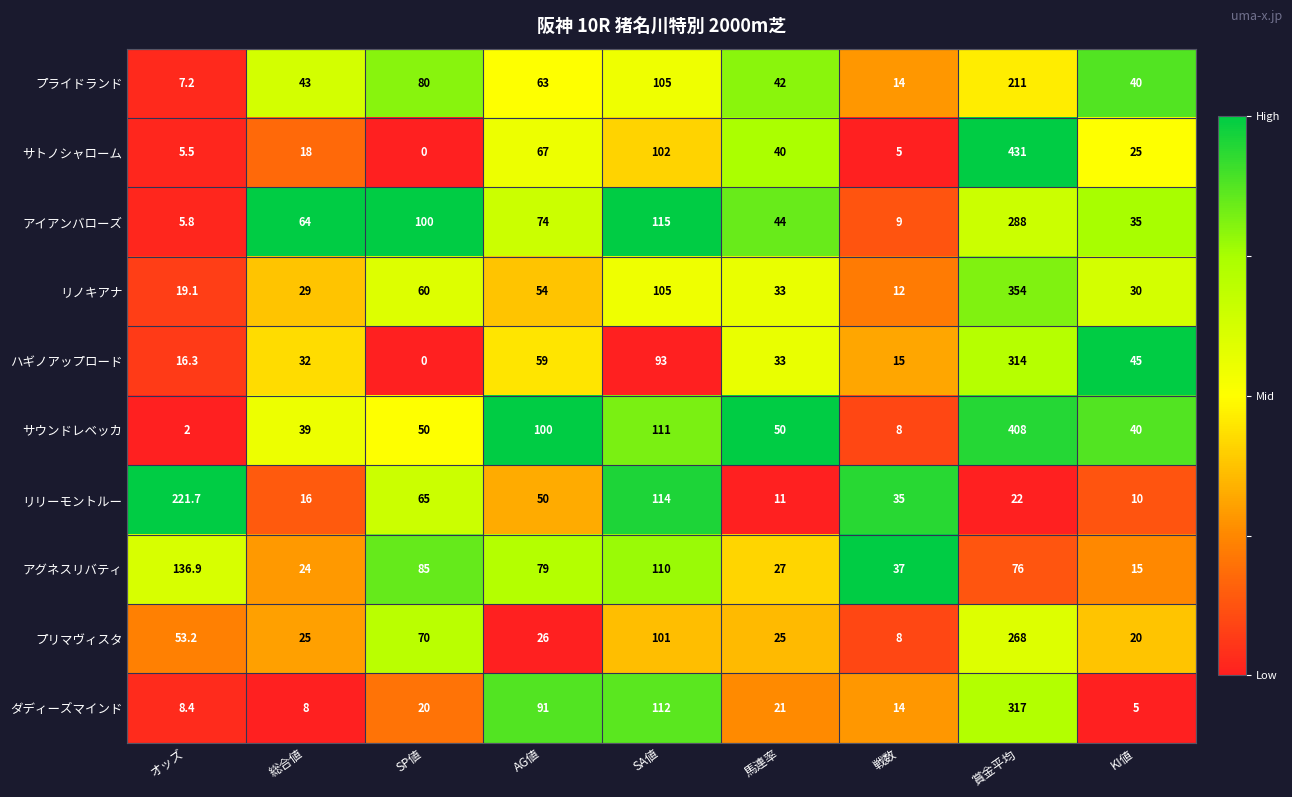

At which category is the sum across all series the highest?

賞金平均